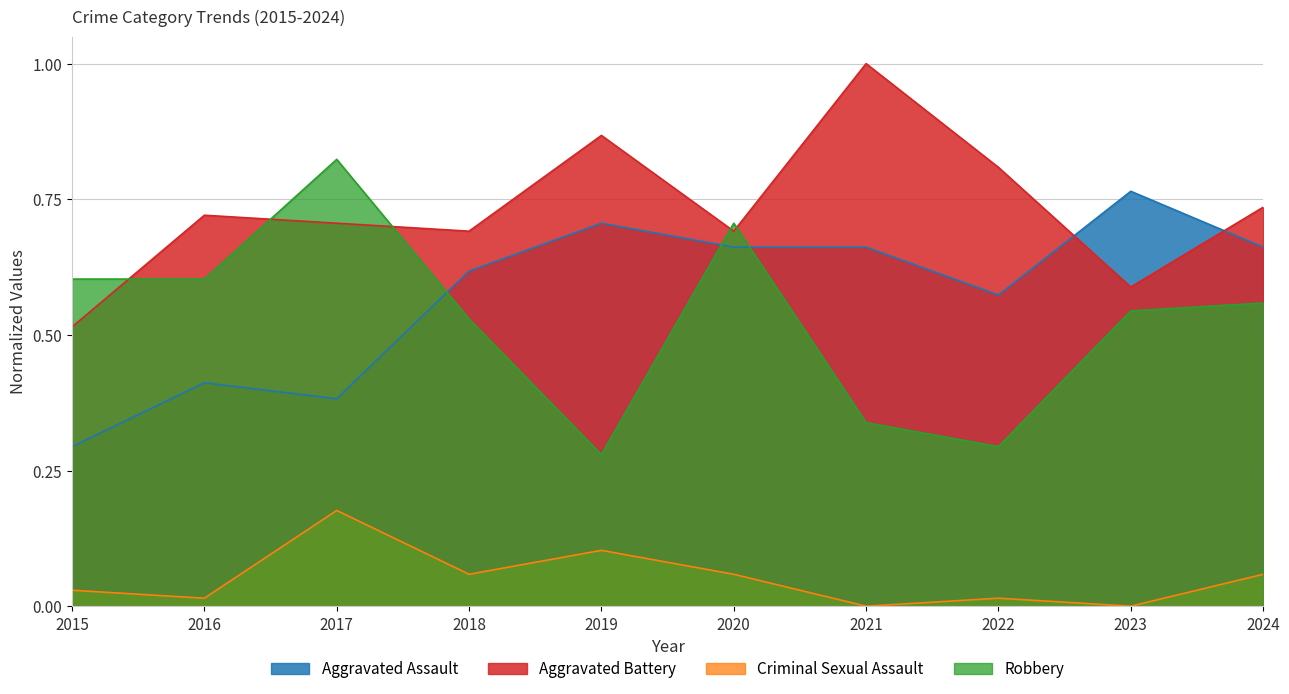

Which series ends up on top after the final intersection of Aggravated Battery and Robbery?

Aggravated Battery